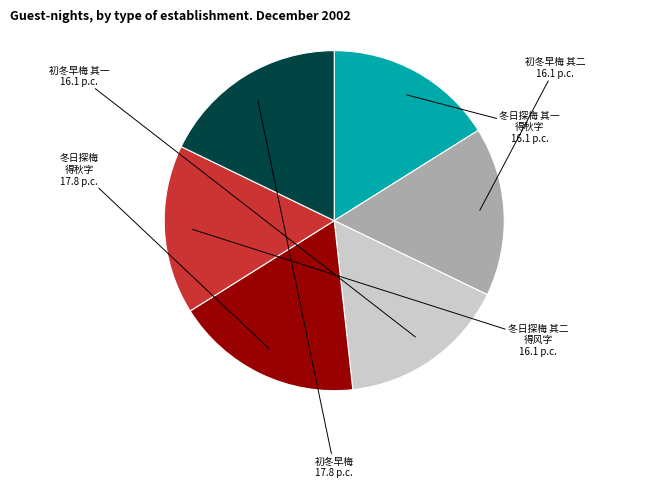

Does any single category account for the majority?

No